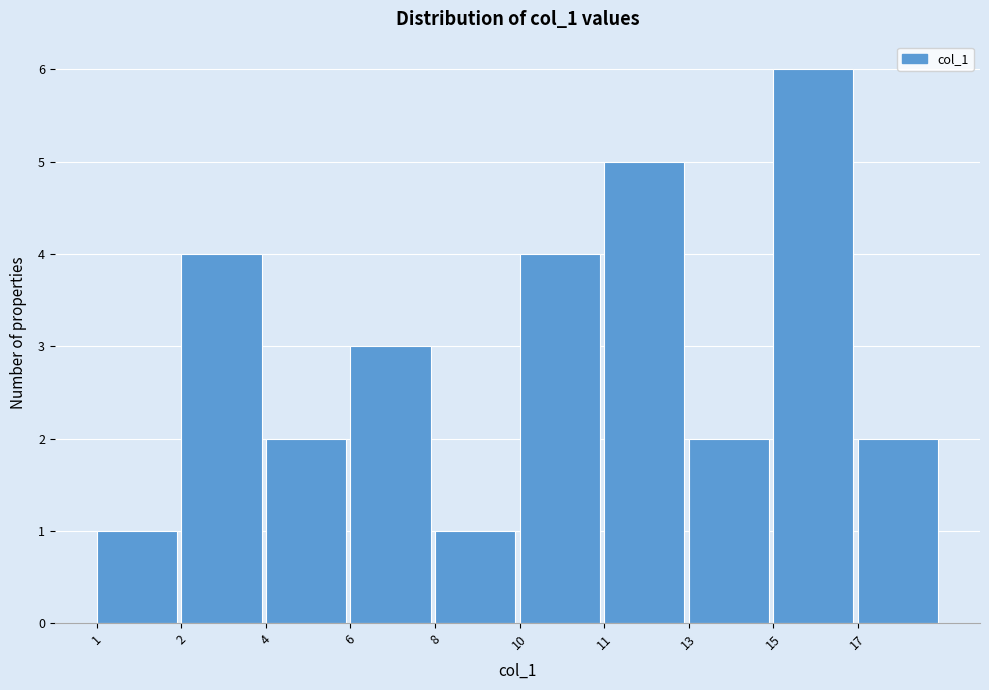

Reading left to right, extract all data points from this chart.

1=1	2=4	4=2	6=3	8=1	10=4	11=5	13=2	15=6	17=2